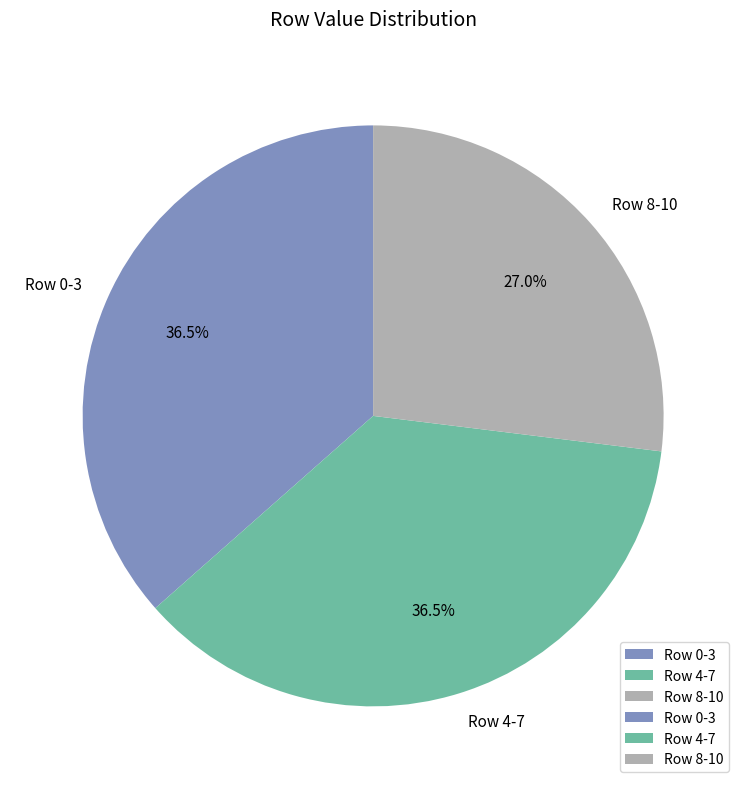

To the nearest percent, what is the average slice percentage?

33%